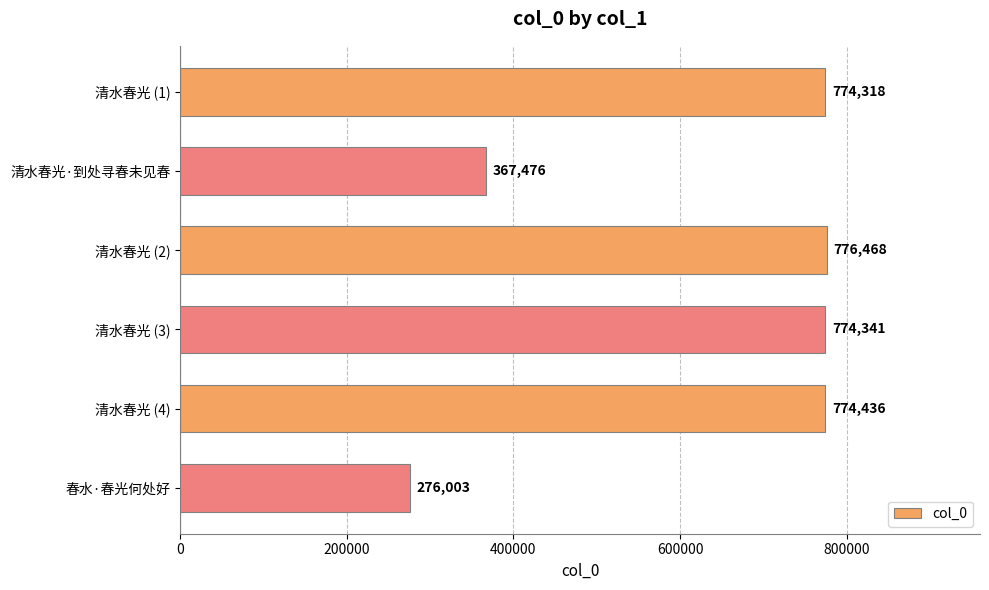

What position from the top is 清水春光 (1)?

1